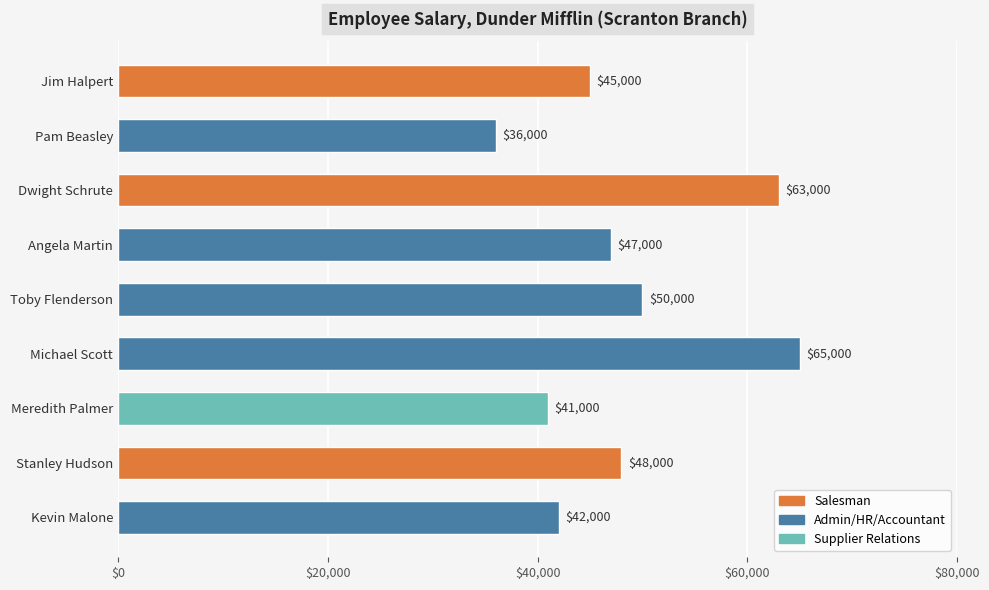

Rank the categories by value from highest to lowest.

Michael Scott, Dwight Schrute, Toby Flenderson, Stanley Hudson, Angela Martin, Jim Halpert, Kevin Malone, Meredith Palmer, Pam Beasley